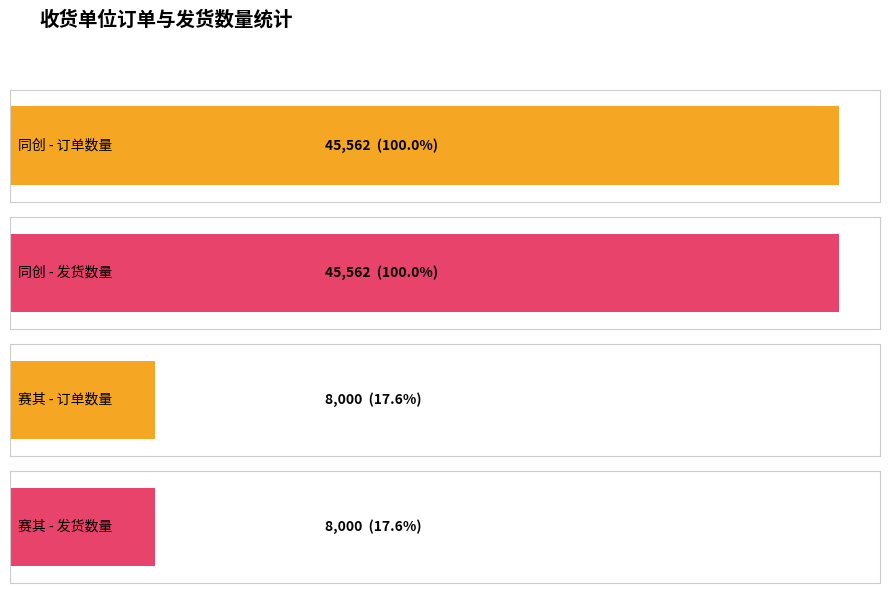

The 订单数量 series shows 2430 at POSQ150268. True or false?

False